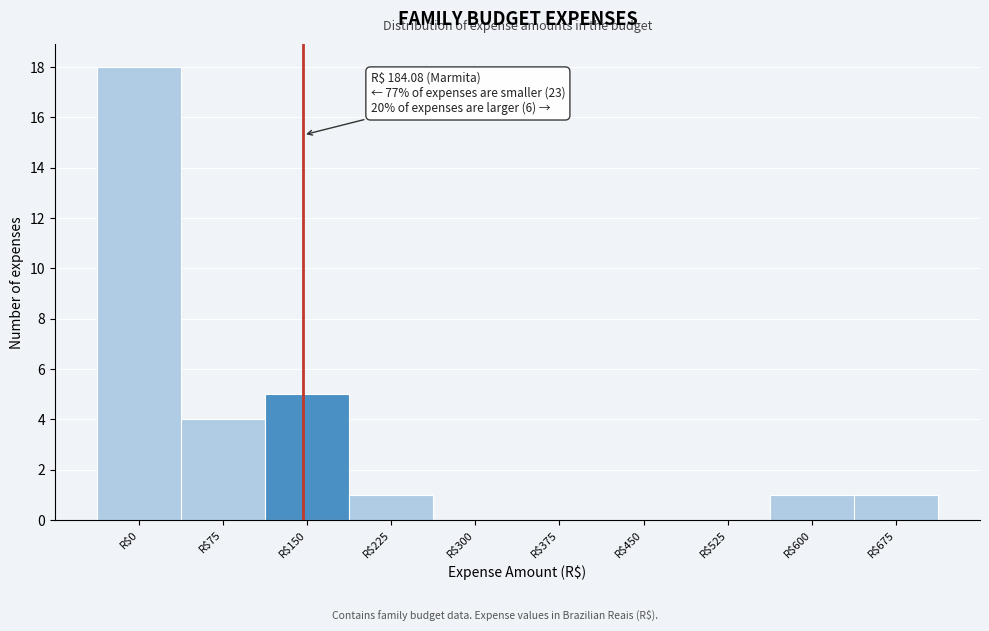

What is the greatest value displayed?

18